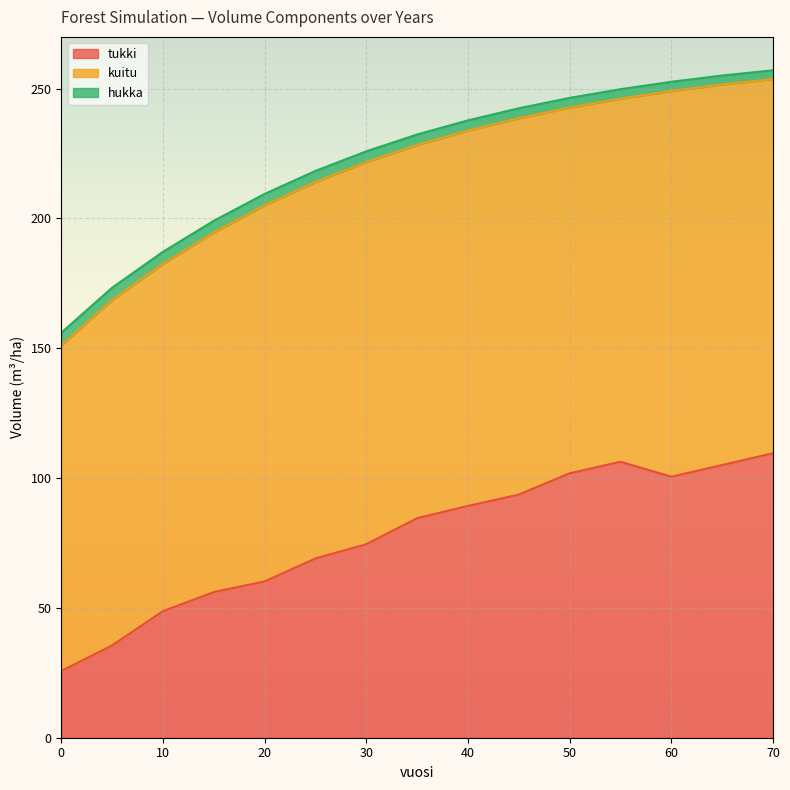

Rank the categories by tukki value from lowest to highest.

0, 5, 10, 15, 20, 25, 30, 35, 40, 45, 60, 50, 65, 55, 70